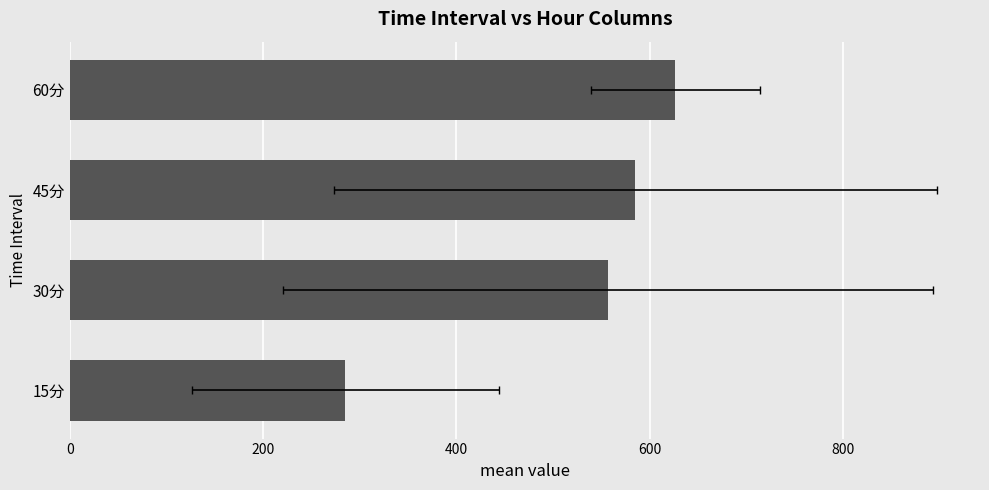

What is the value of the 3rd bar from the left?

585.0